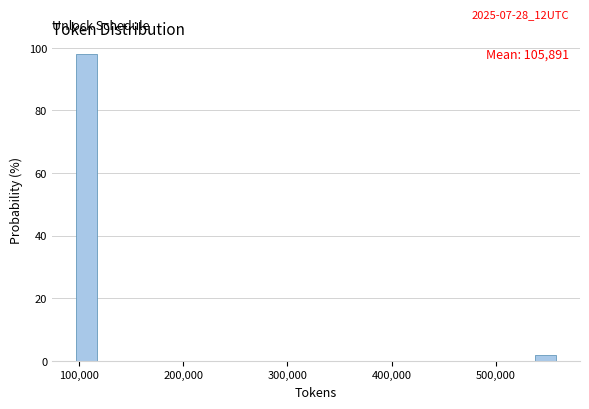

Around what value on the x-axis is the tallest bar? Give the approximate position of its centre, as read against the axis.

110000